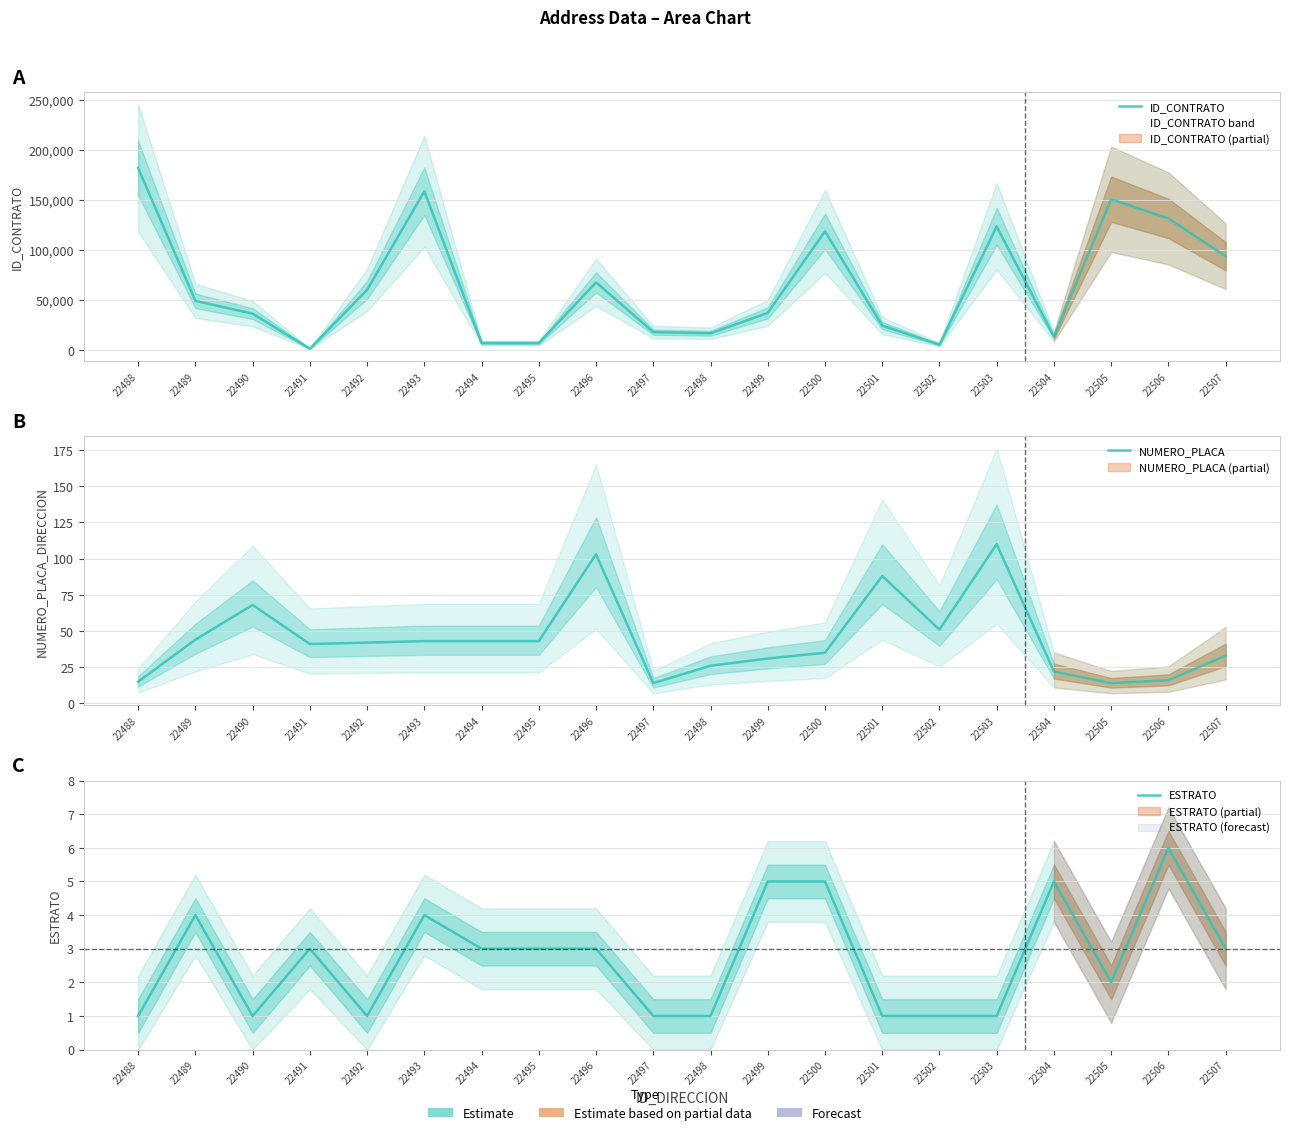

True or false: ID_CONTRATO and NUMERO_PLACA intersect in this chart.

False